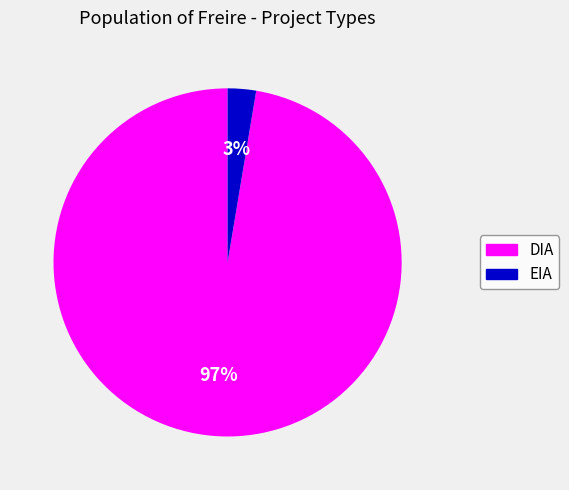

Which slice is the largest?

DIA